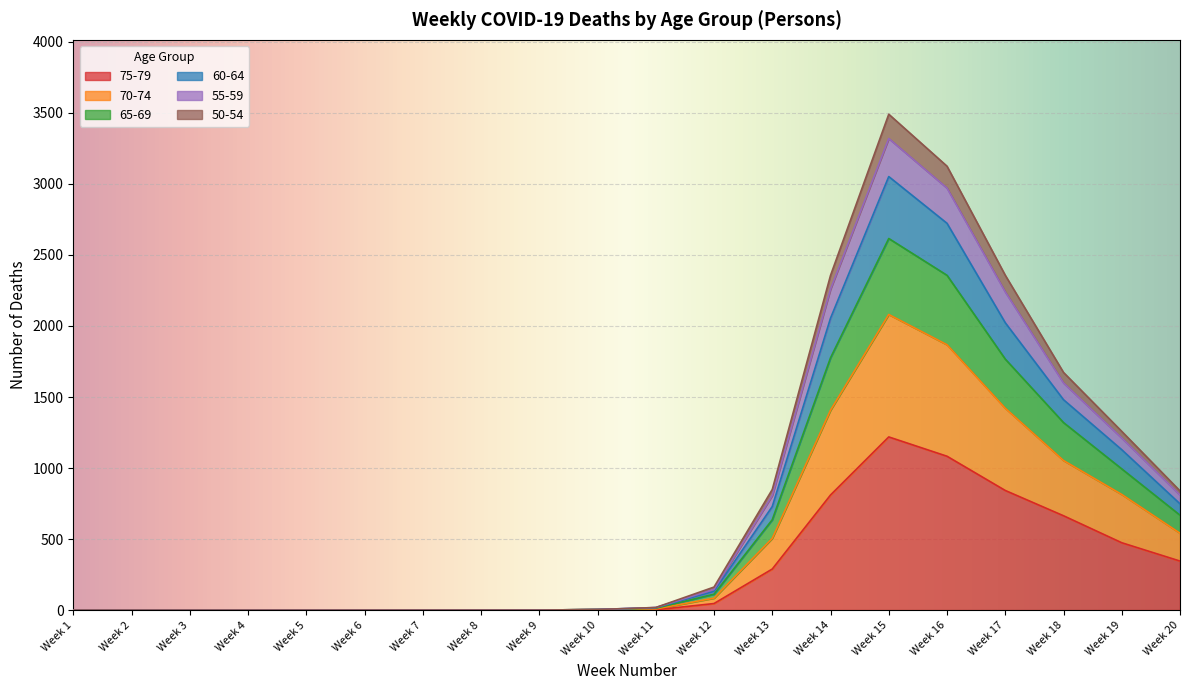

Rank the categories by 50-54 value from lowest to highest.

Week 1, Week 2, Week 3, Week 4, Week 5, Week 6, Week 7, Week 8, Week 9, Week 10, Week 11, Week 12, Week 13, Week 20, Week 19, Week 18, Week 14, Week 17, Week 16, Week 15